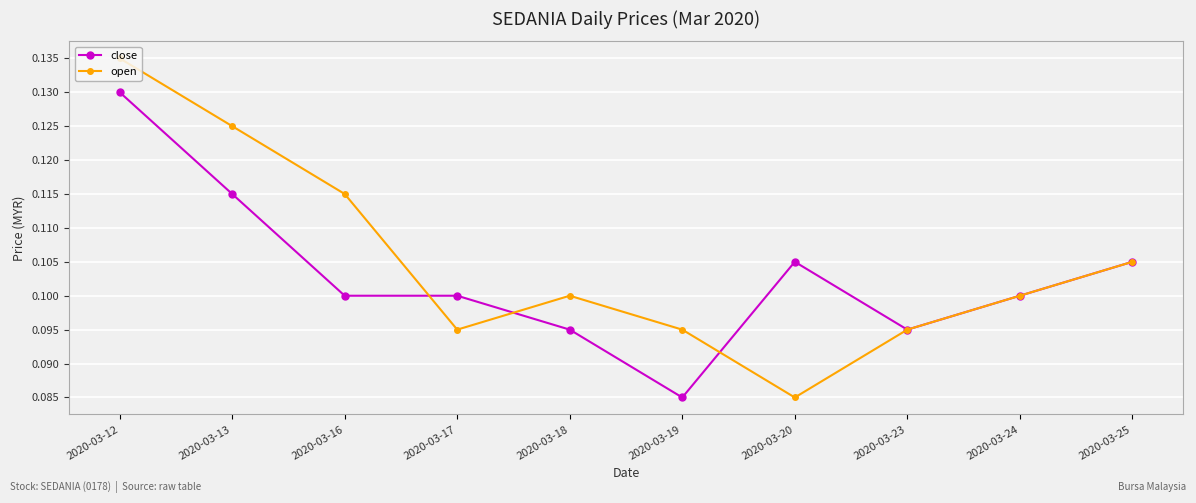

What are all the series names shown in the legend?

close, open